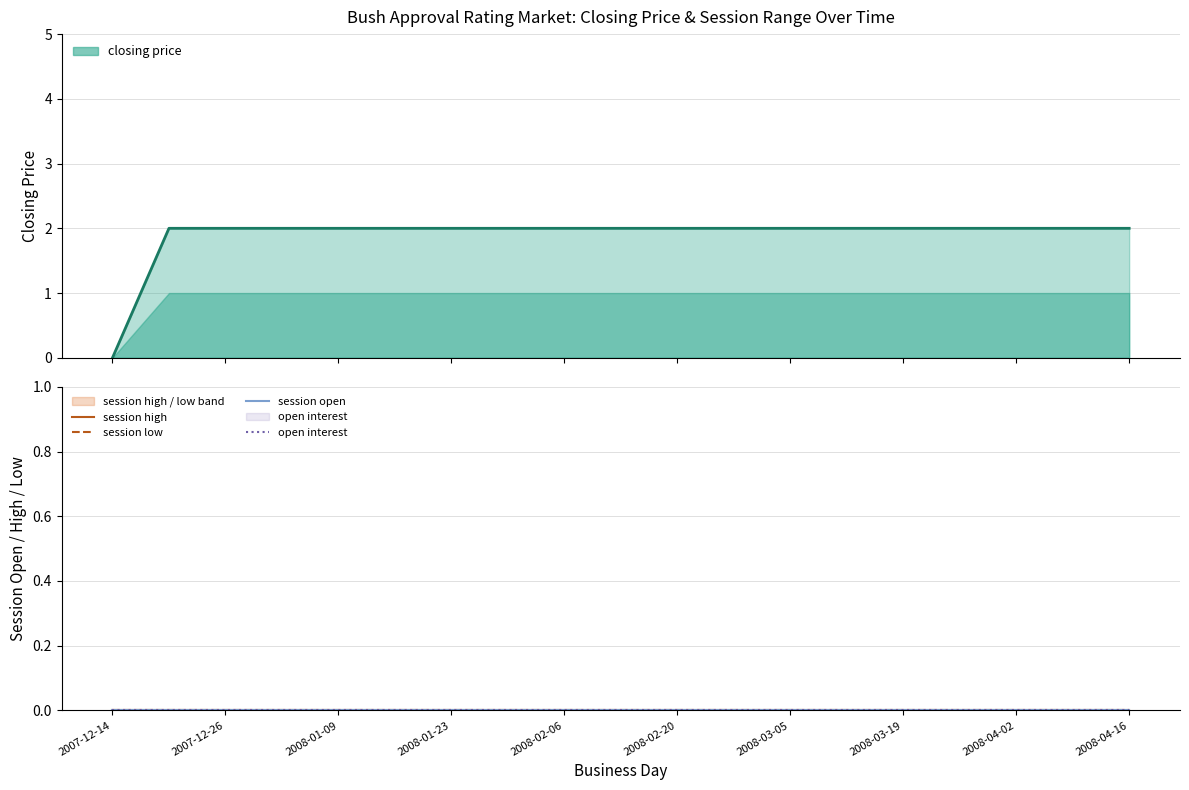

Which category has the highest value across all series?

2007-12-26